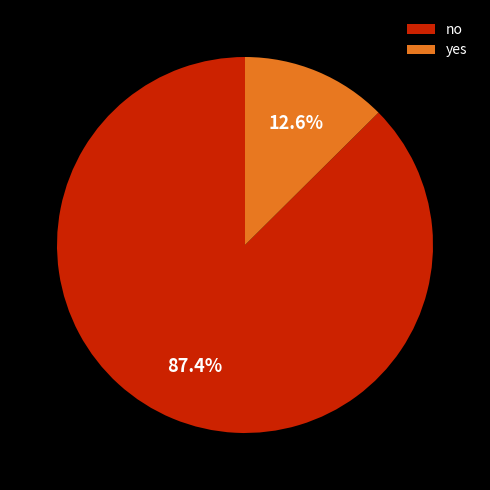

Count the number of slices in the pie.

2